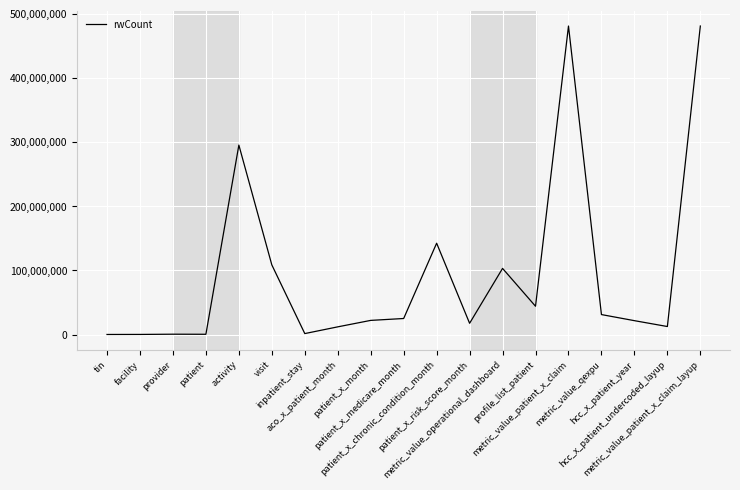

What is the difference between the maximum and minimum values?

480539199